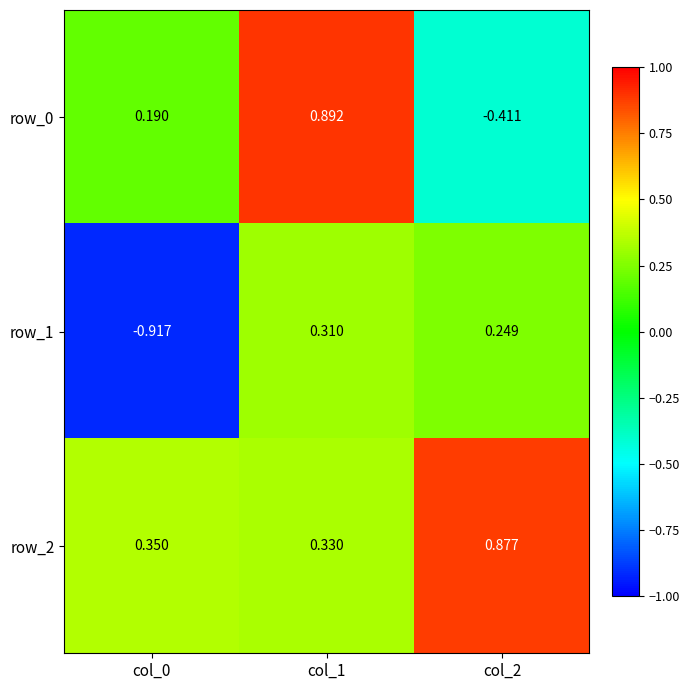

Where is row_2 nearest to the value 0?

col_1